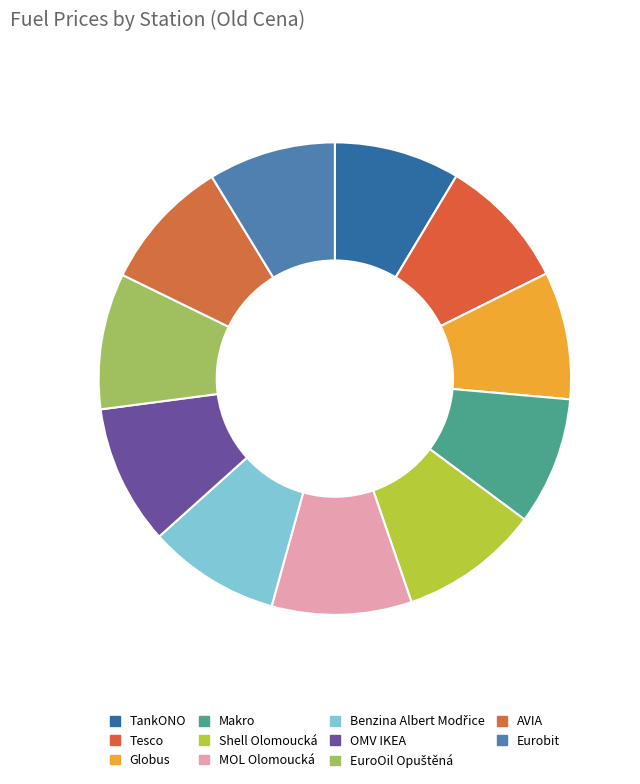

Does any single category account for the majority?

No